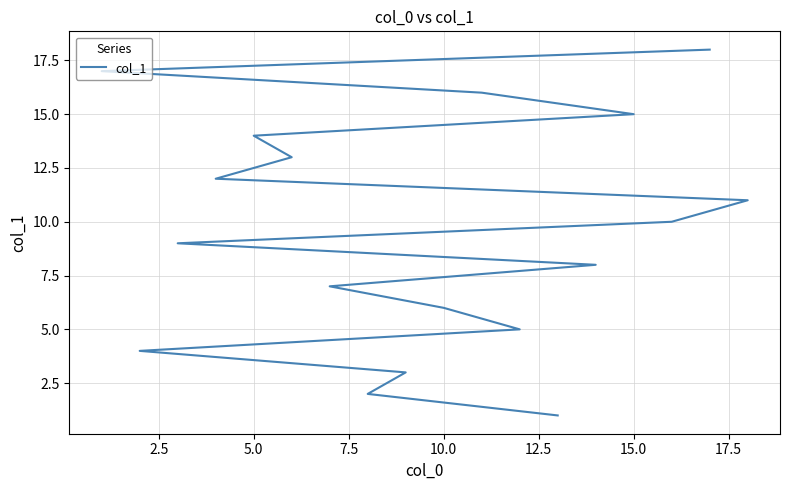

How many data points does each series have?

18